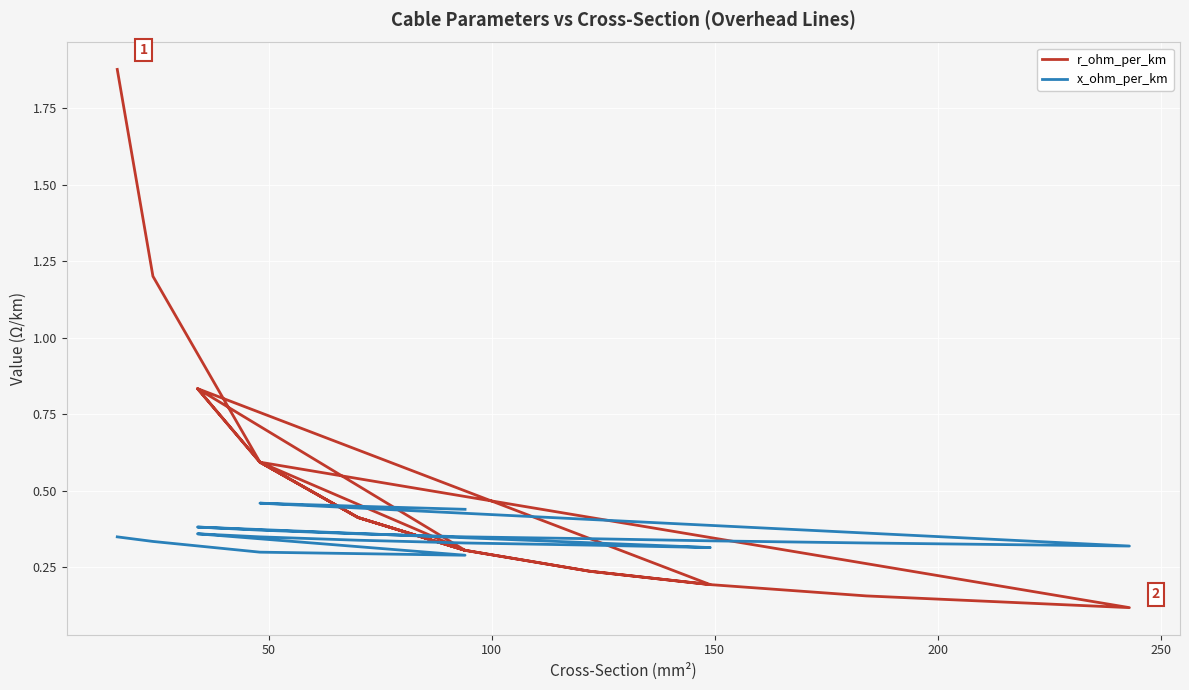

What is the maximum value for x_ohm_per_km?

0.5